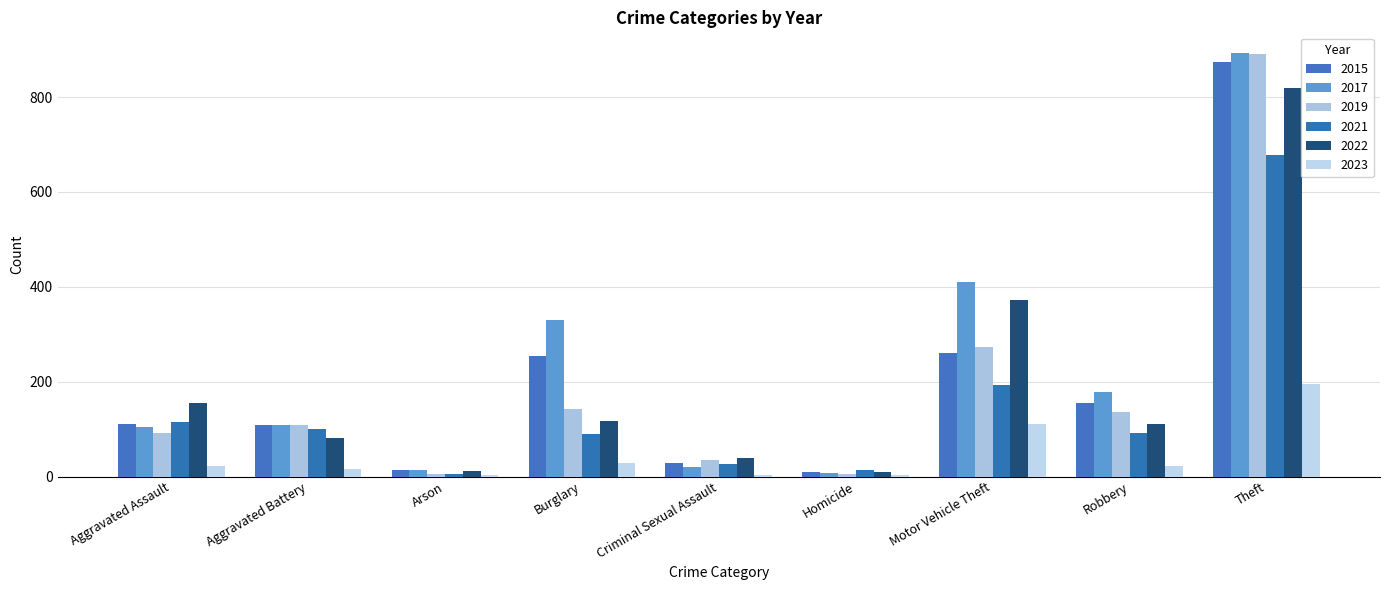

What is the sum of the 2022 values at Robbery and Motor Vehicle Theft?

484